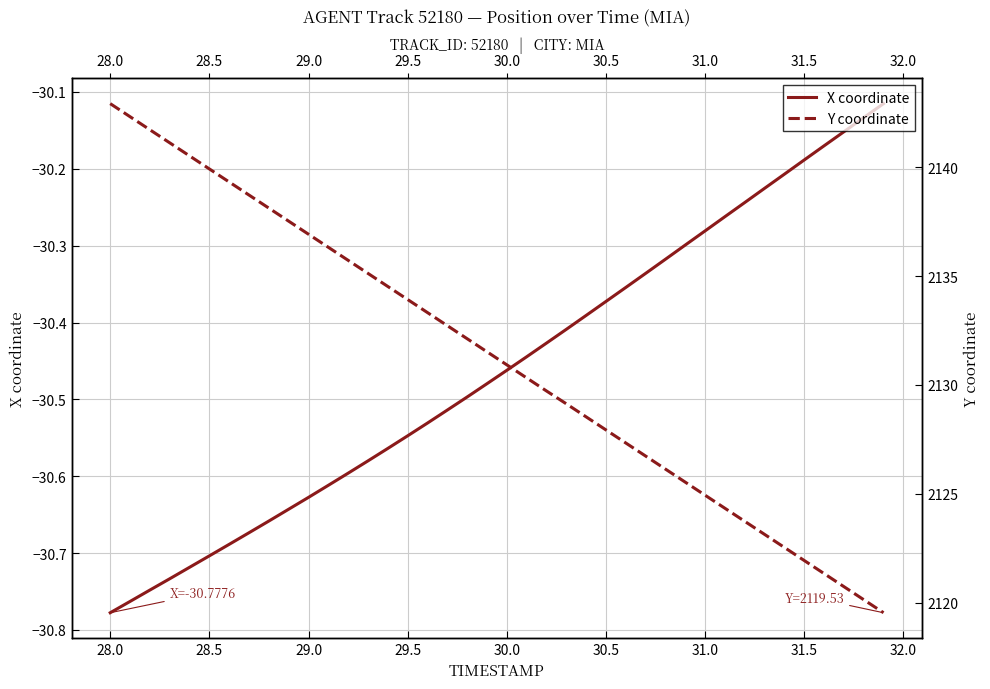

How many series are shown in this chart?

2